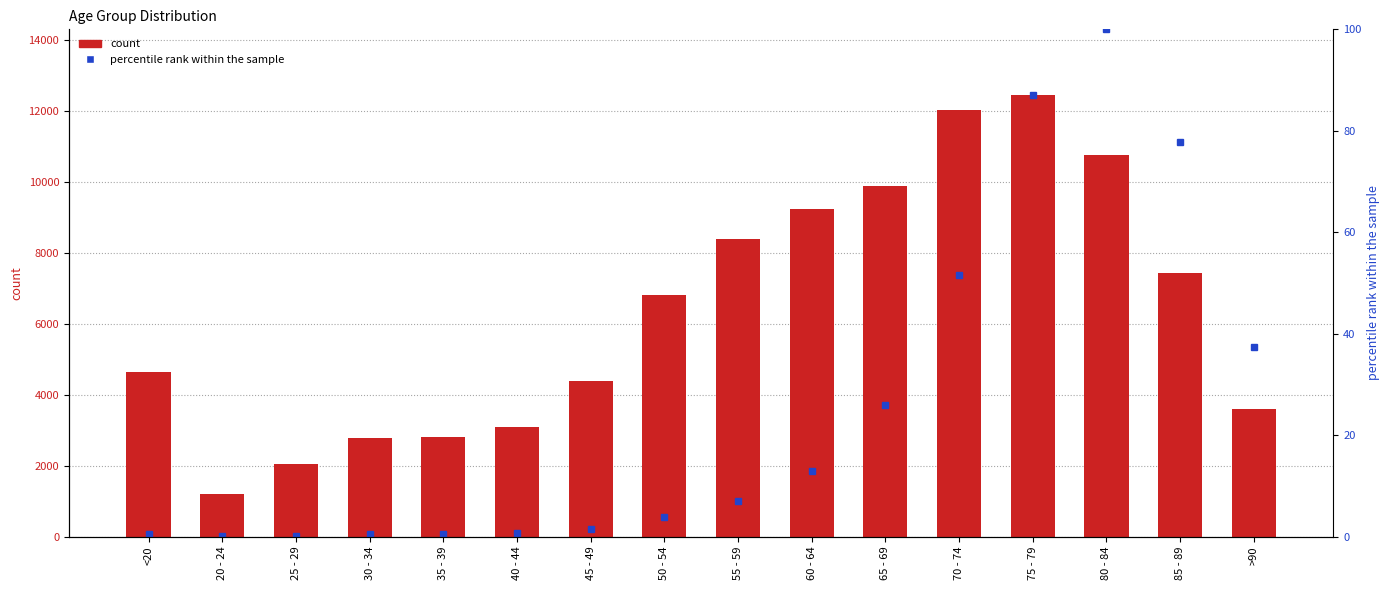

Reading left to right, list all the values displayed in this chart.

col_2: 4641.0	1191.0	2038.0	2765.0	2814.0	3078.0	4396.0	6803.0	8400.0	9236.0	9883.0	12018.0	12434.0	10764.0	7417.0	3604.0
col_3 (percentile rank): 0.5	0.1	0.1	0.5	0.5	0.7	1.4	3.8	6.9	13.0	26.0	51.6	87.0	100.0	77.8	37.4